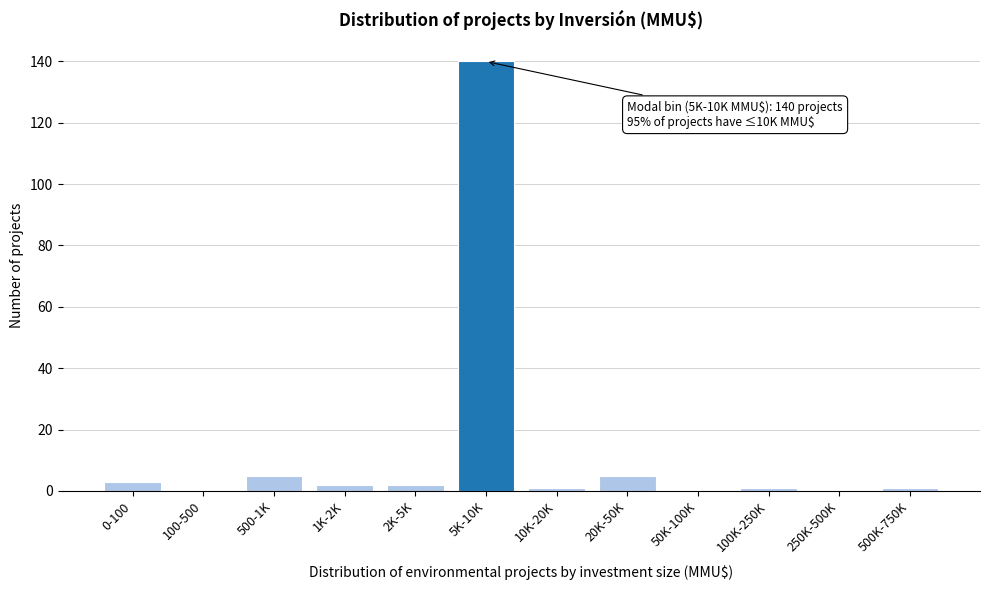

Reading left to right, extract all data points from this chart.

0-100=3	100-500=0	500-1K=5	1K-2K=2	2K-5K=2	5K-10K=140	10K-20K=1	20K-50K=5	50K-100K=0	100K-250K=1	250K-500K=0	500K-750K=1